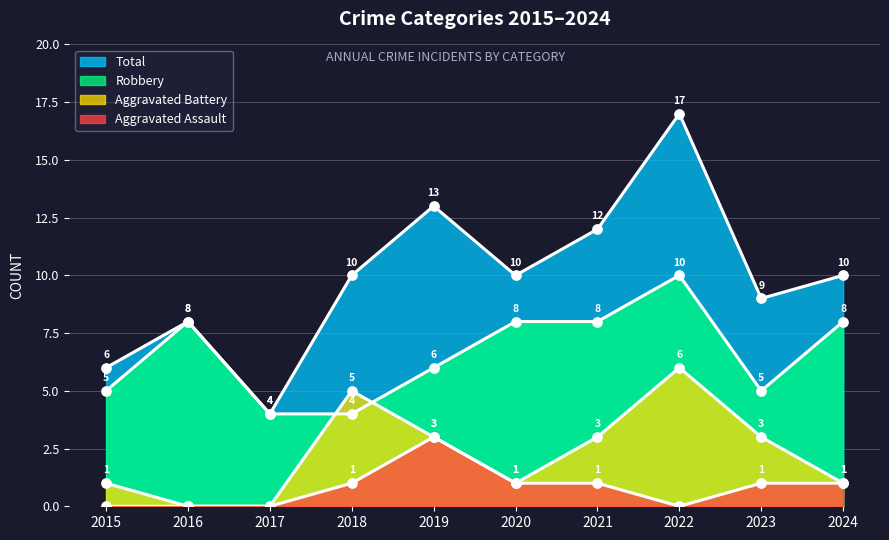

What is the total value across all series at 2022?

33